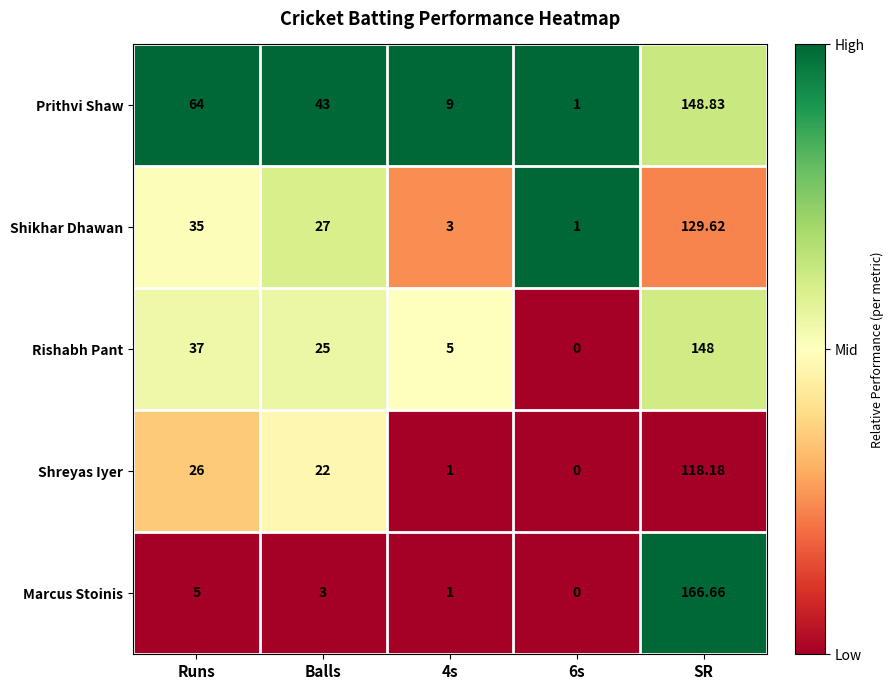

Rank the series at SR from highest to lowest value.

Marcus Stoinis, Prithvi Shaw, Rishabh Pant, Shikhar Dhawan, Shreyas Iyer